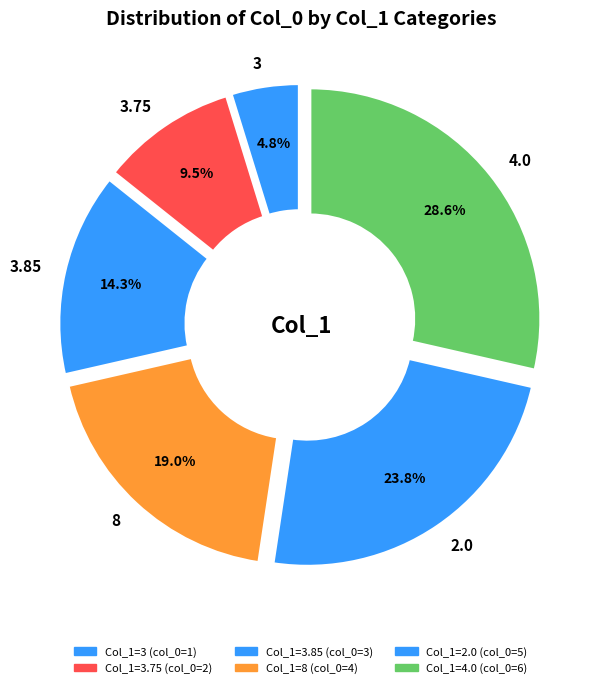

How much of the chart is everything except 3?

95.2%